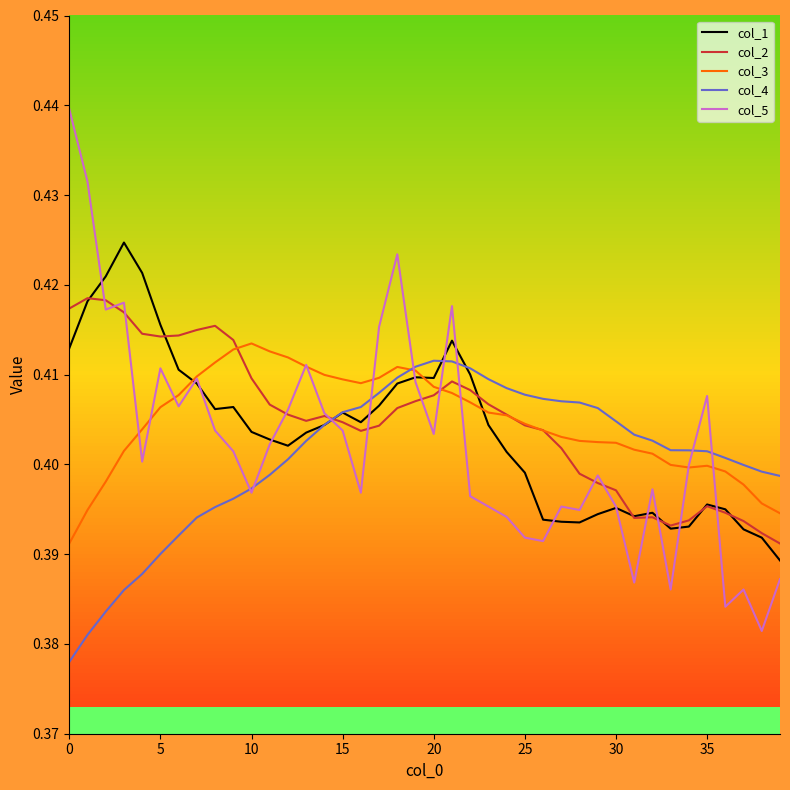

Which series has the widest spread of values?

col_5